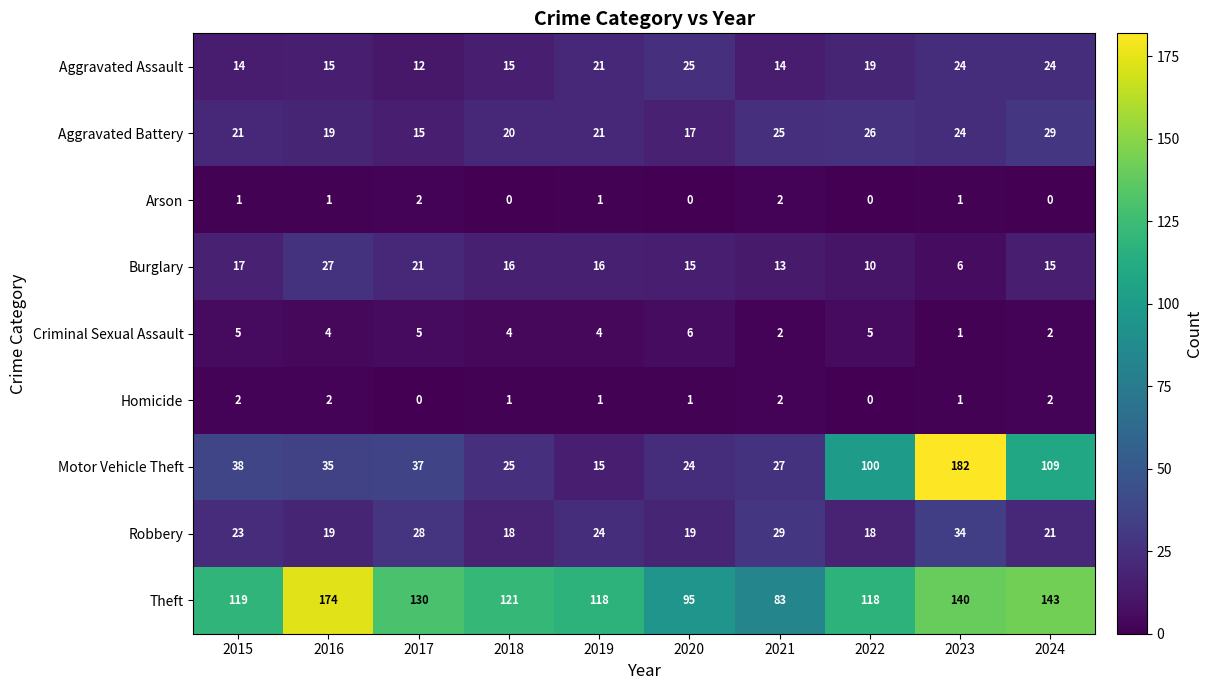

True or false: Homicide has a value of 2 at 2015.

True